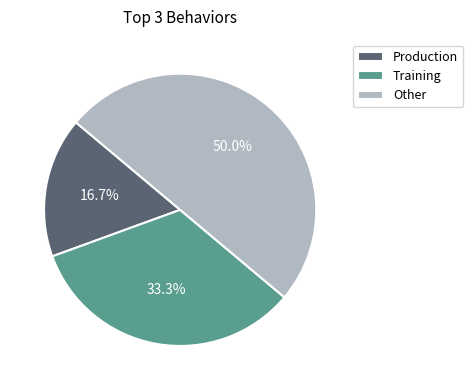

To the nearest percent, what is the average slice percentage?

33%